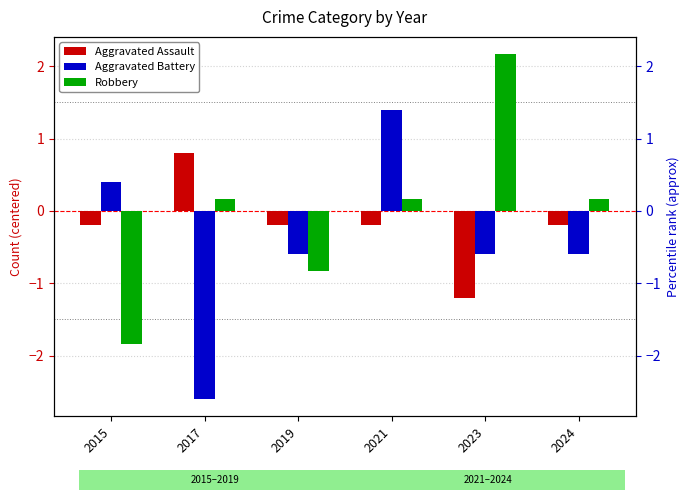

How many data points in Aggravated Battery are above 0?

2